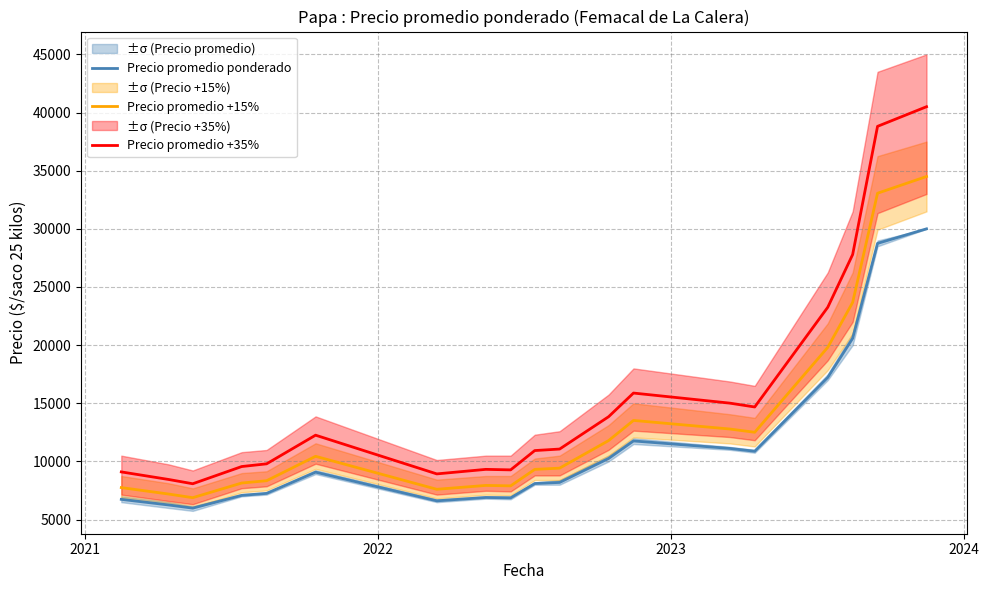

What is the sum of all Precio promedio +35% values?

296578.8